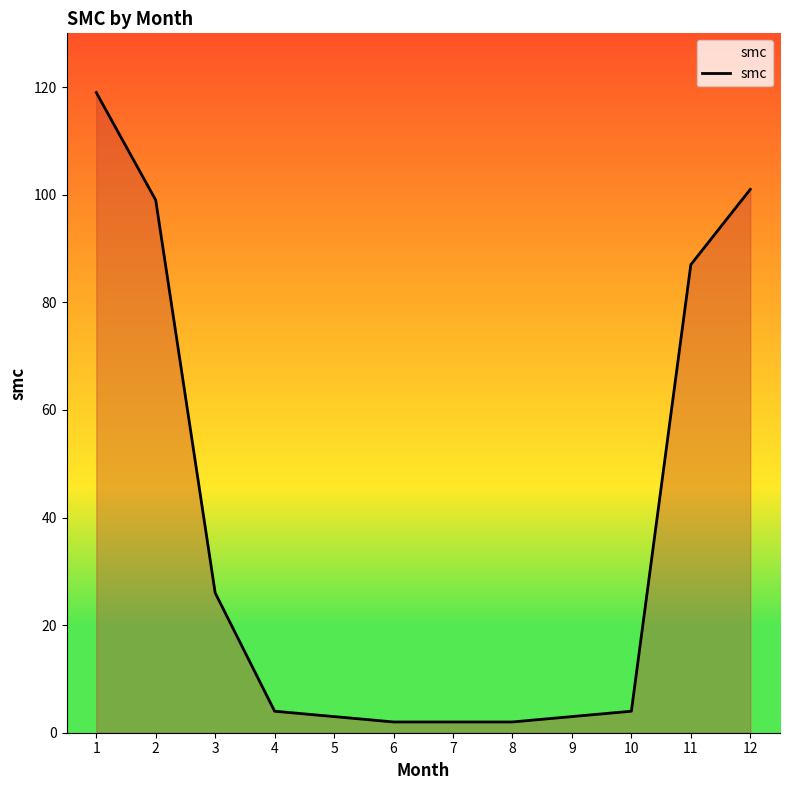

True or false: the data shows 26 at 3.

True